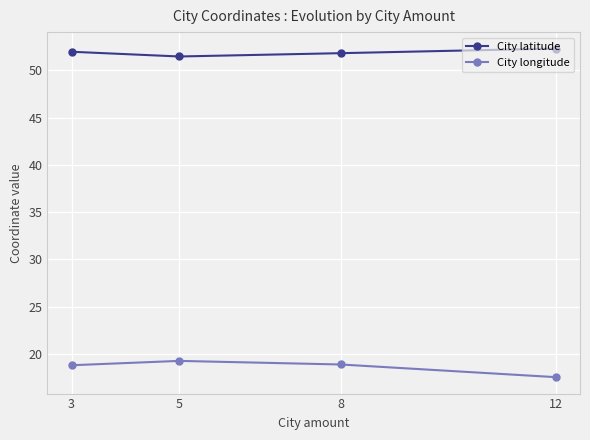

True or false: City longitude and City latitude intersect in this chart.

False